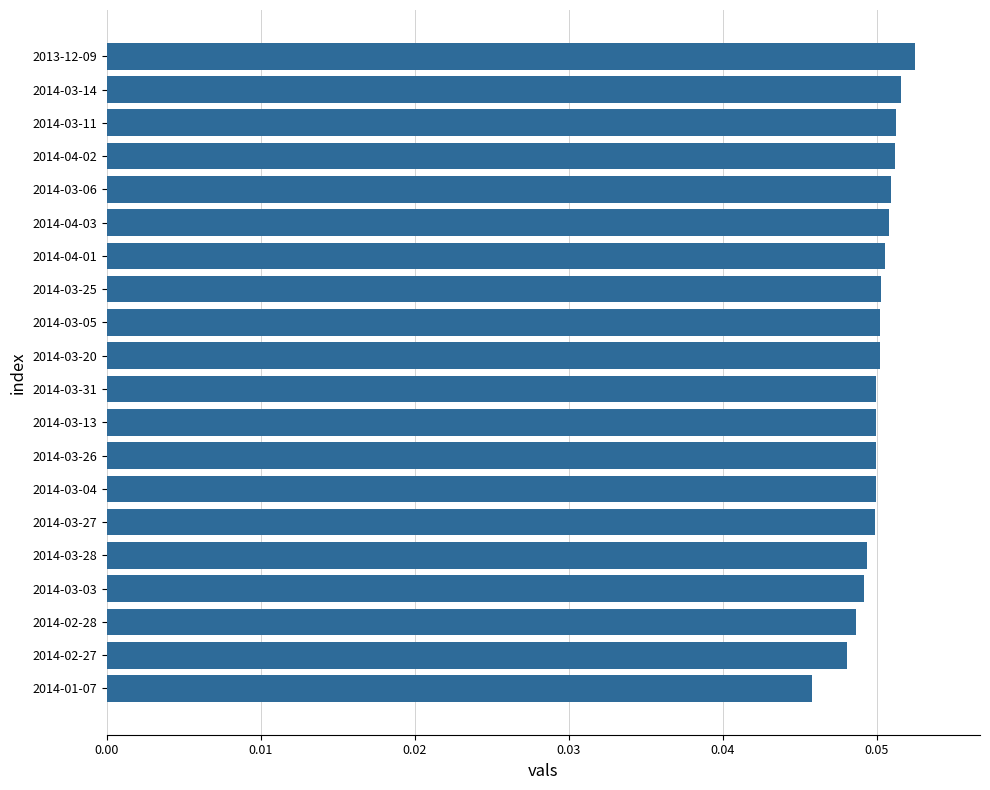

At which category does the chart reach its minimum across all series?

2014-01-07